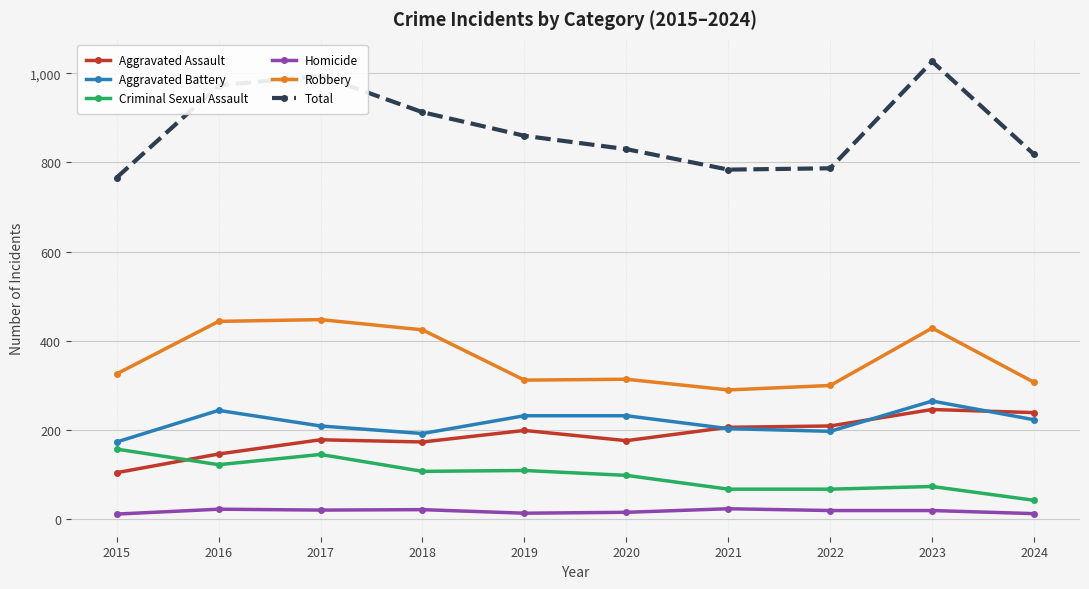

True or false: Criminal Sexual Assault has more than 0 points higher than both neighbors.

True